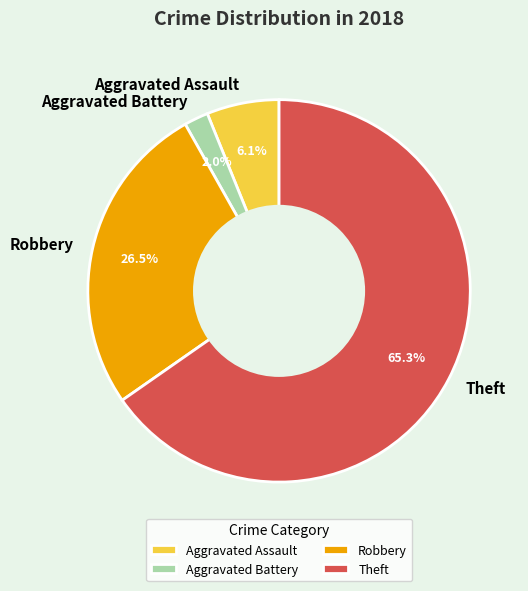

Is it true that Aggravated Battery is 2% of the pie?

True